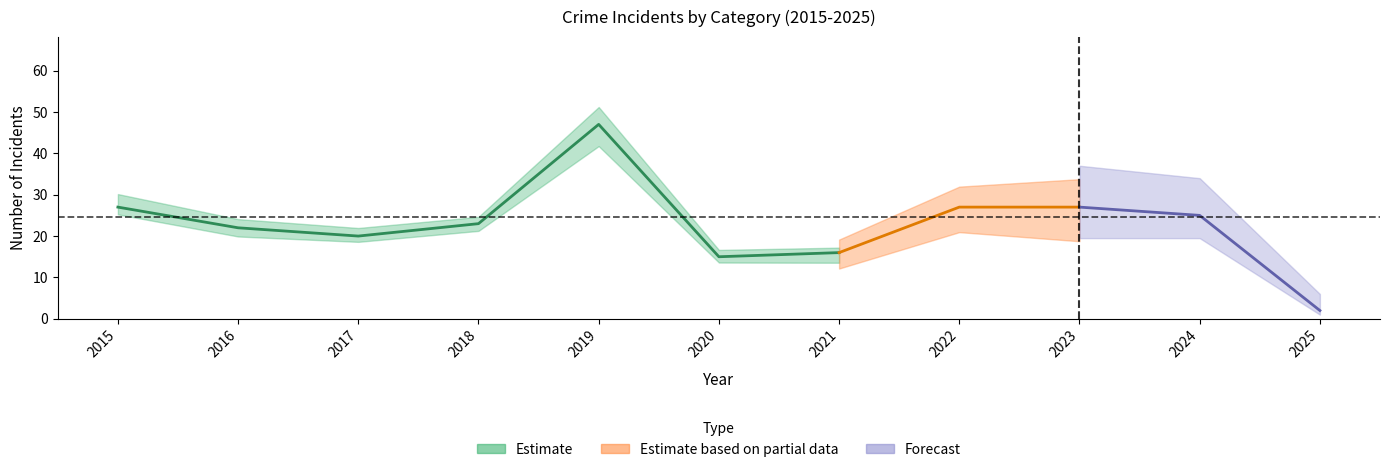

Where is Total nearest to the value 24?

2018